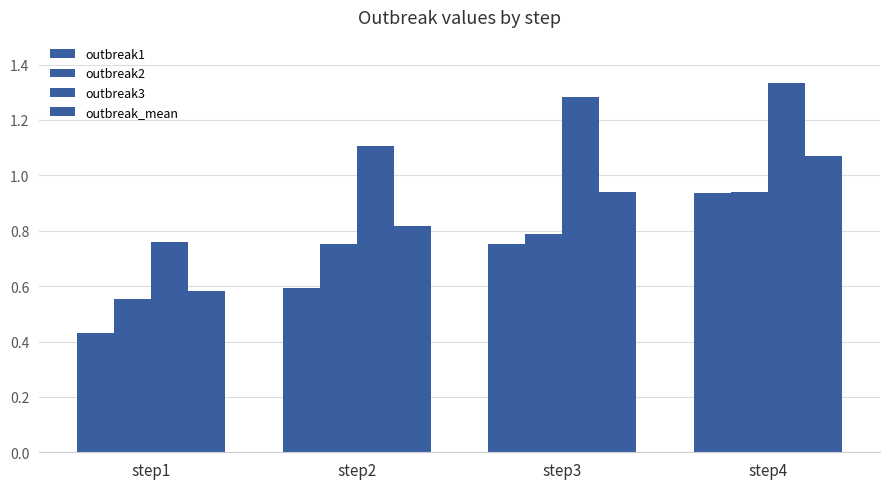

How many series are shown in this chart?

4